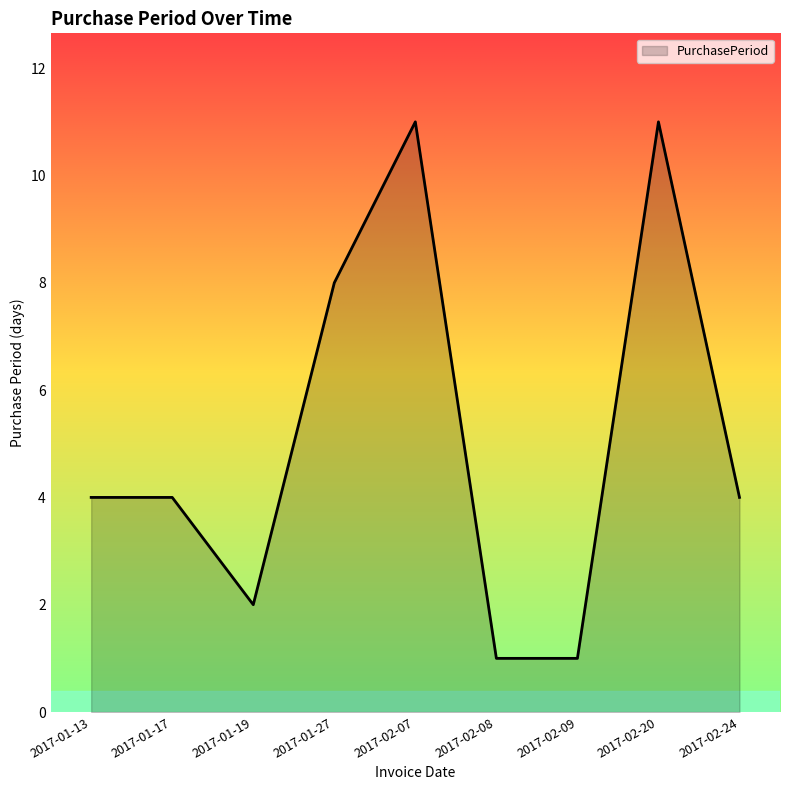

The value at 2017-02-20 is 11. True or false?

True